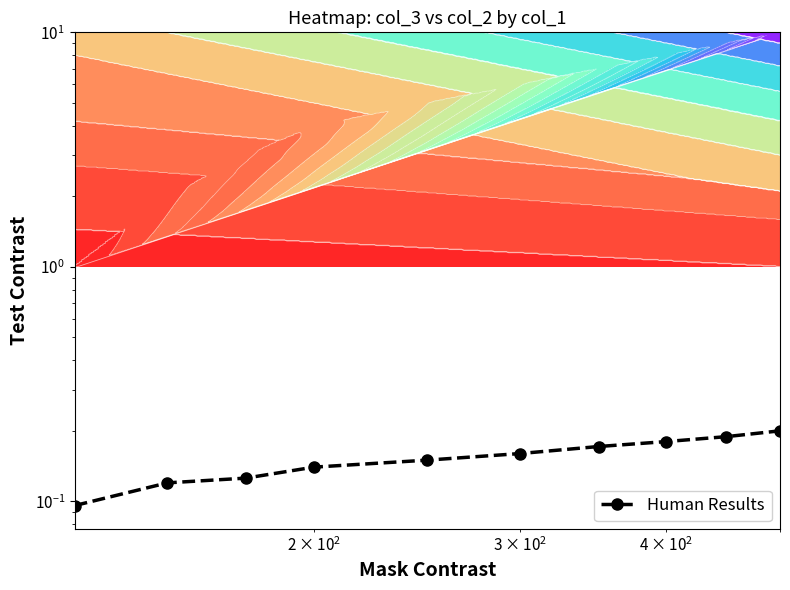

How many values are between 0 and 1?

10